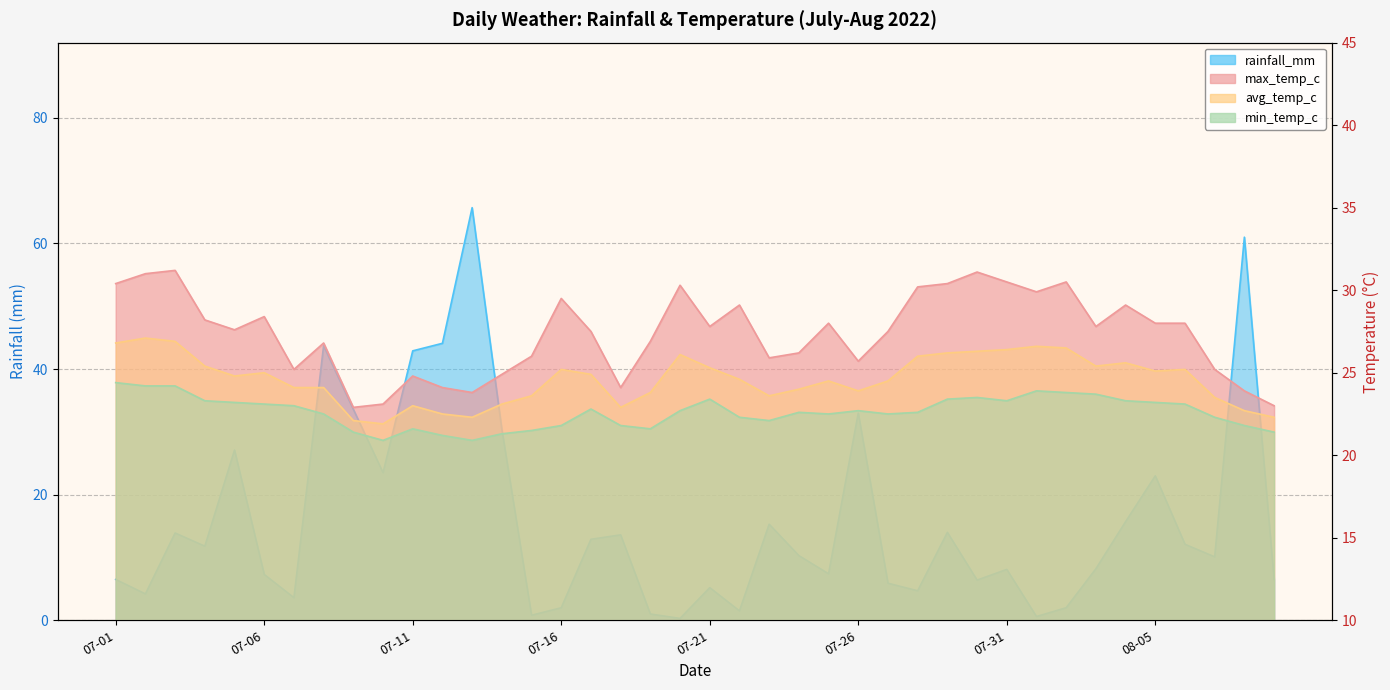

Where does the min_temp_c series first go above 22?

07-01